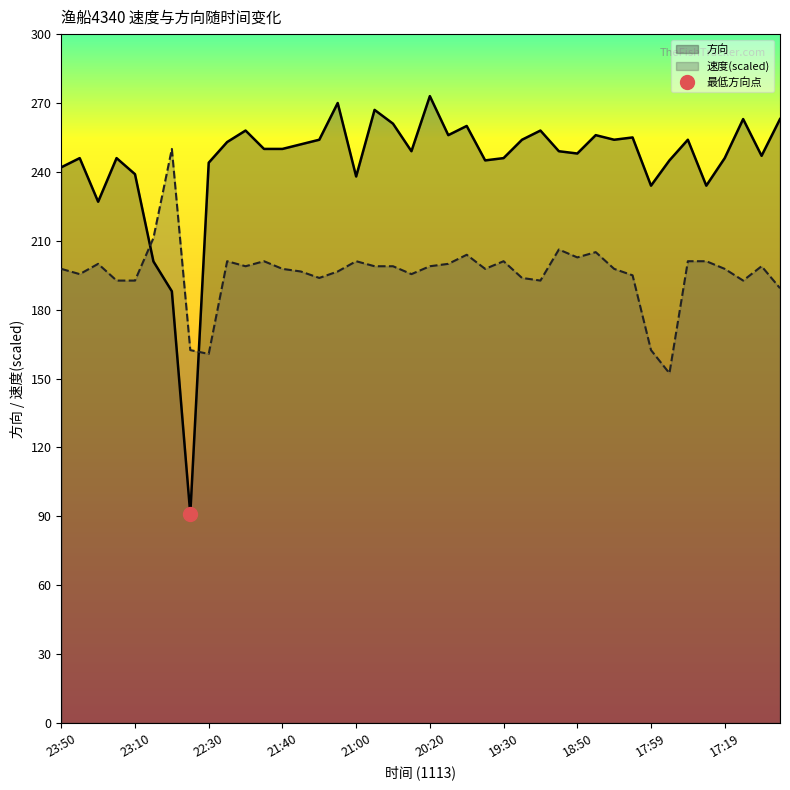

True or false: 方向 has more than 1 points higher than both neighbors.

True